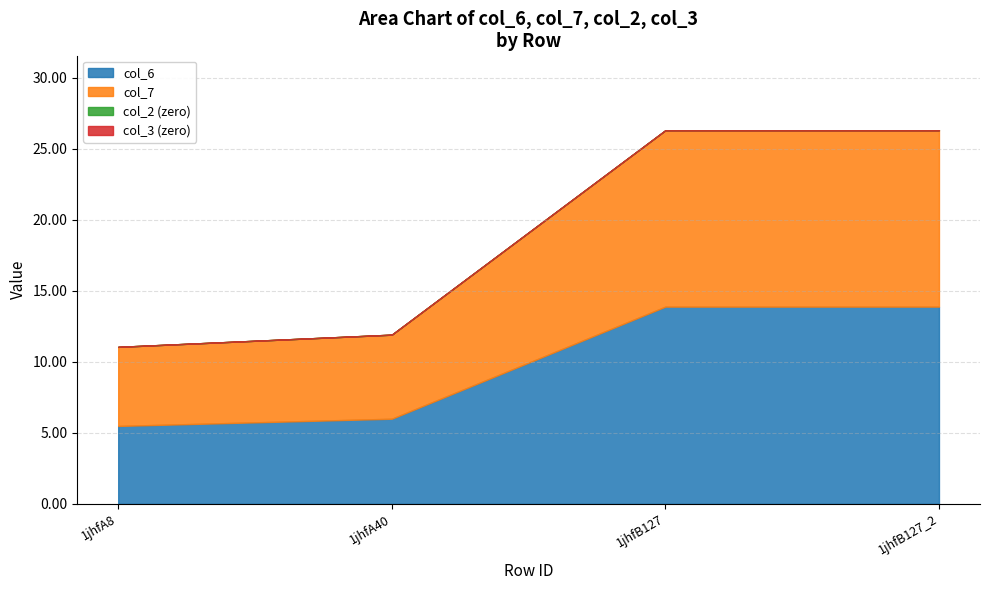

The col_7 series shows 21.5 at 1jhfB127. True or false?

False